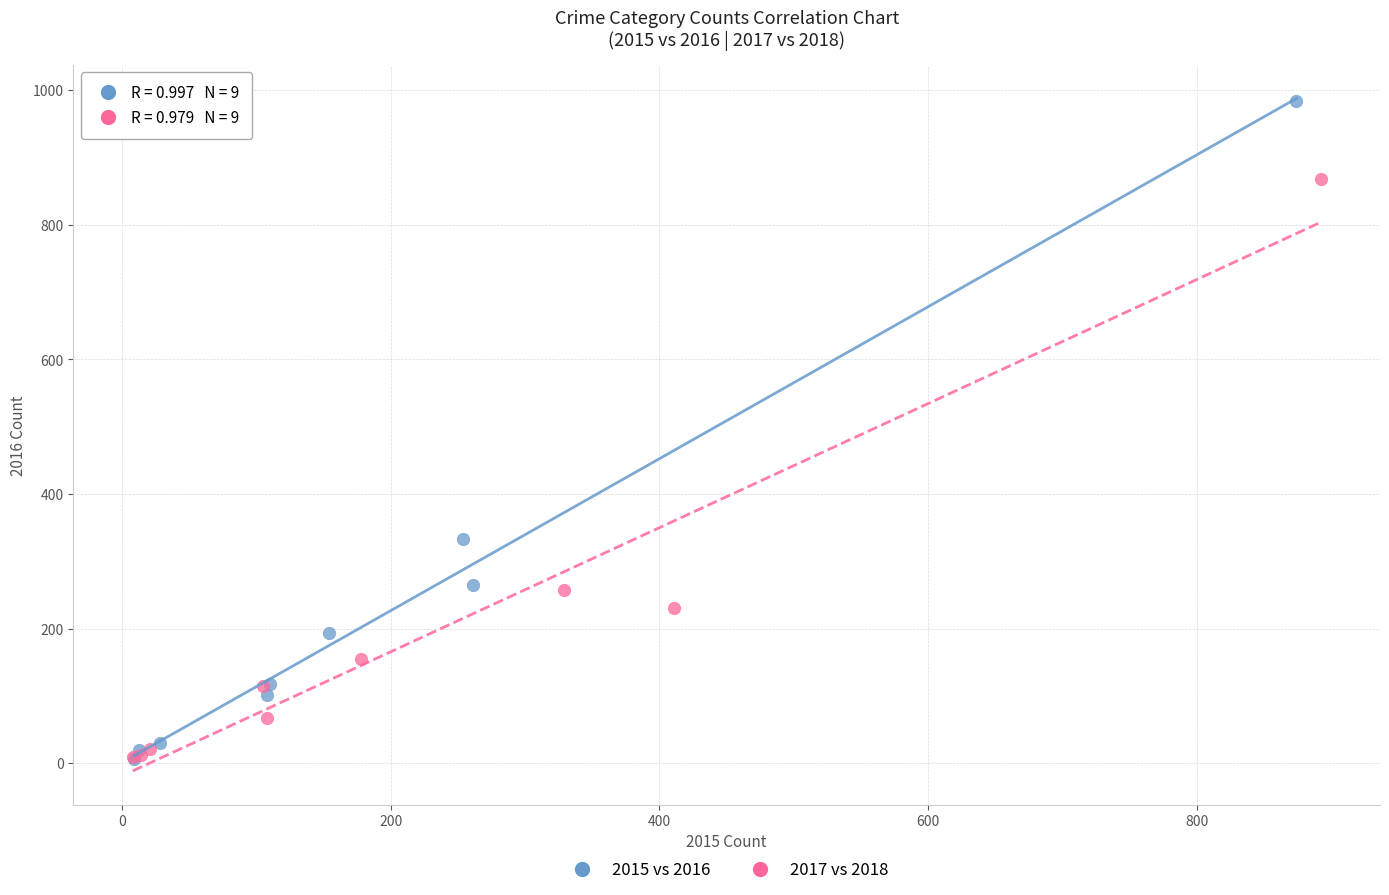

Which series has the widest spread of Y values?

2015 vs 2016